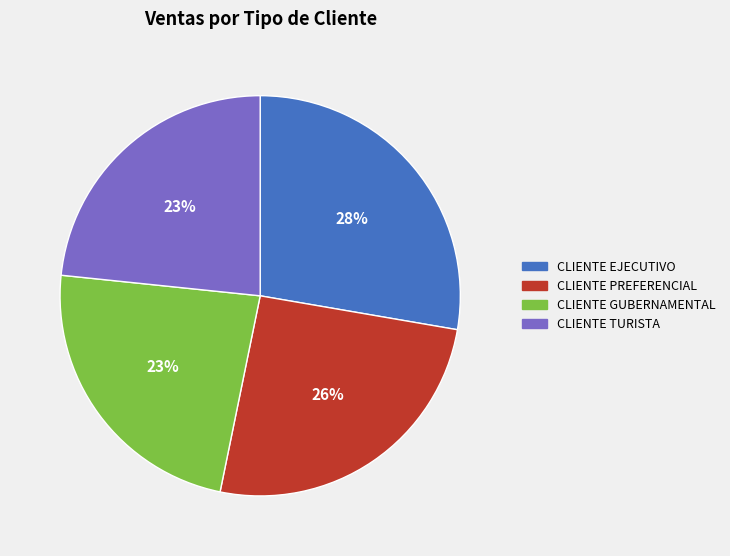

What is the largest slice in the pie chart?

CLIENTE EJECUTIVO